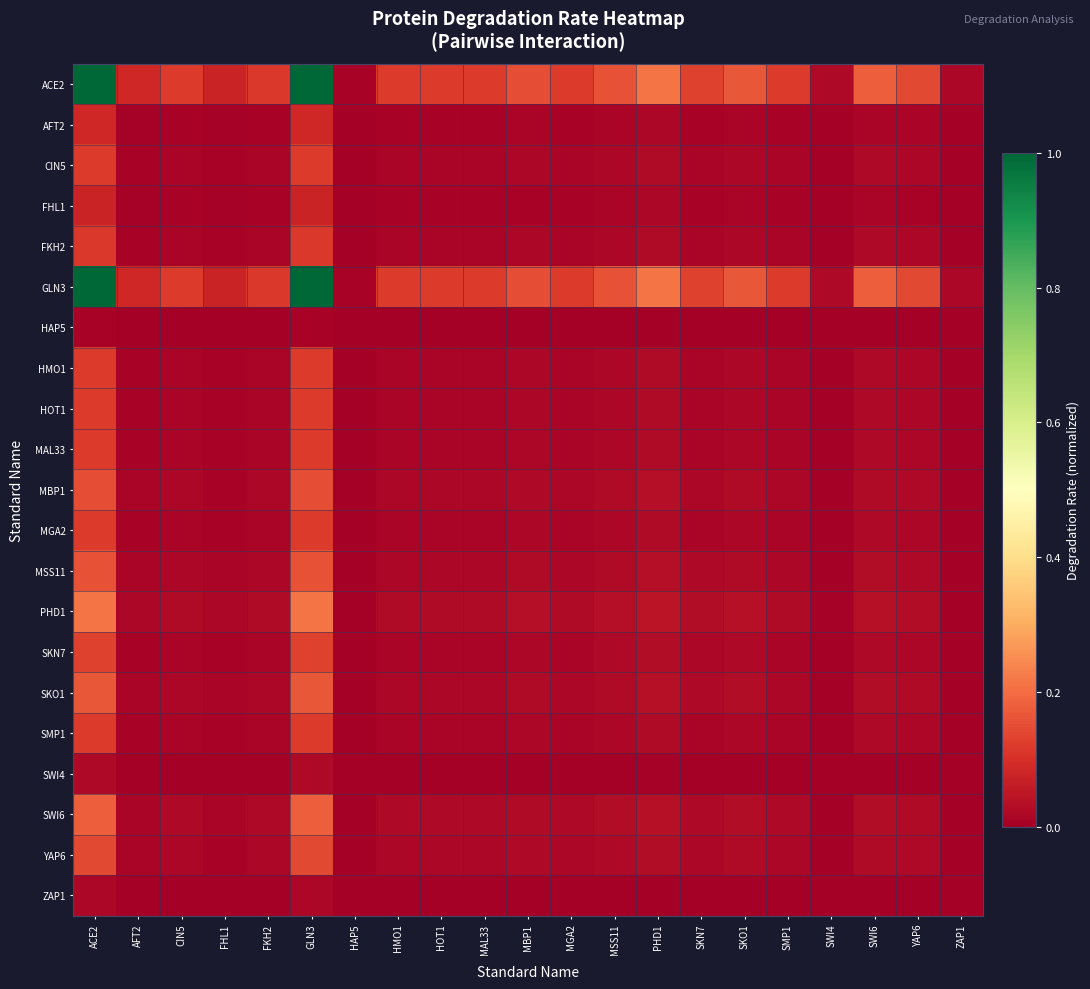

Which category has the lowest value across all series?

HAP5